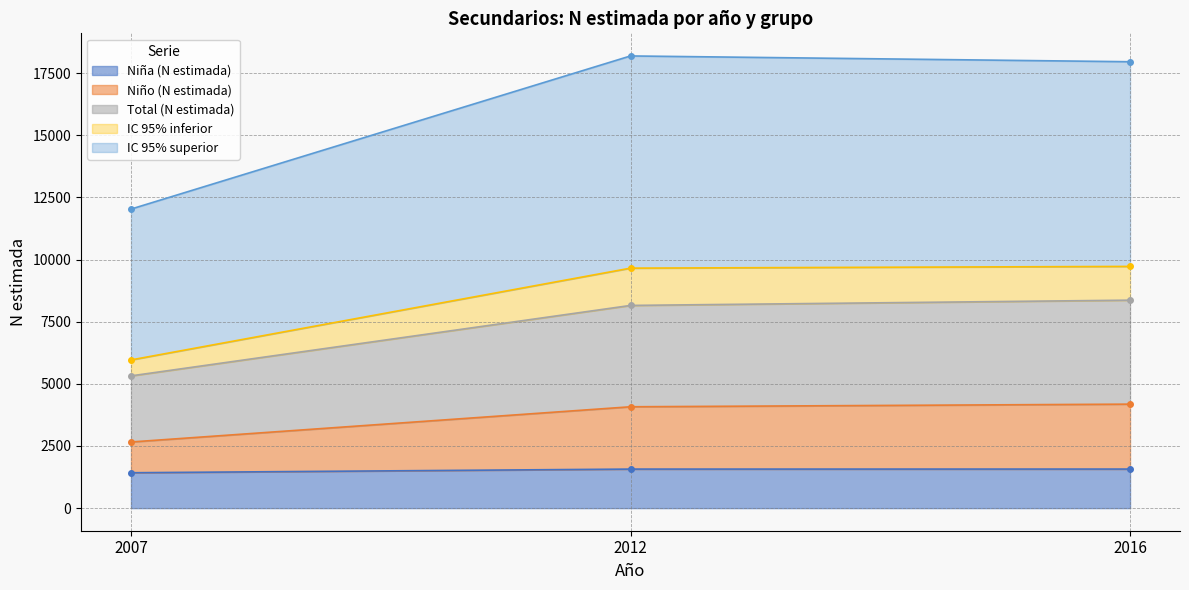

At which category is the sum across all series the highest?

2016